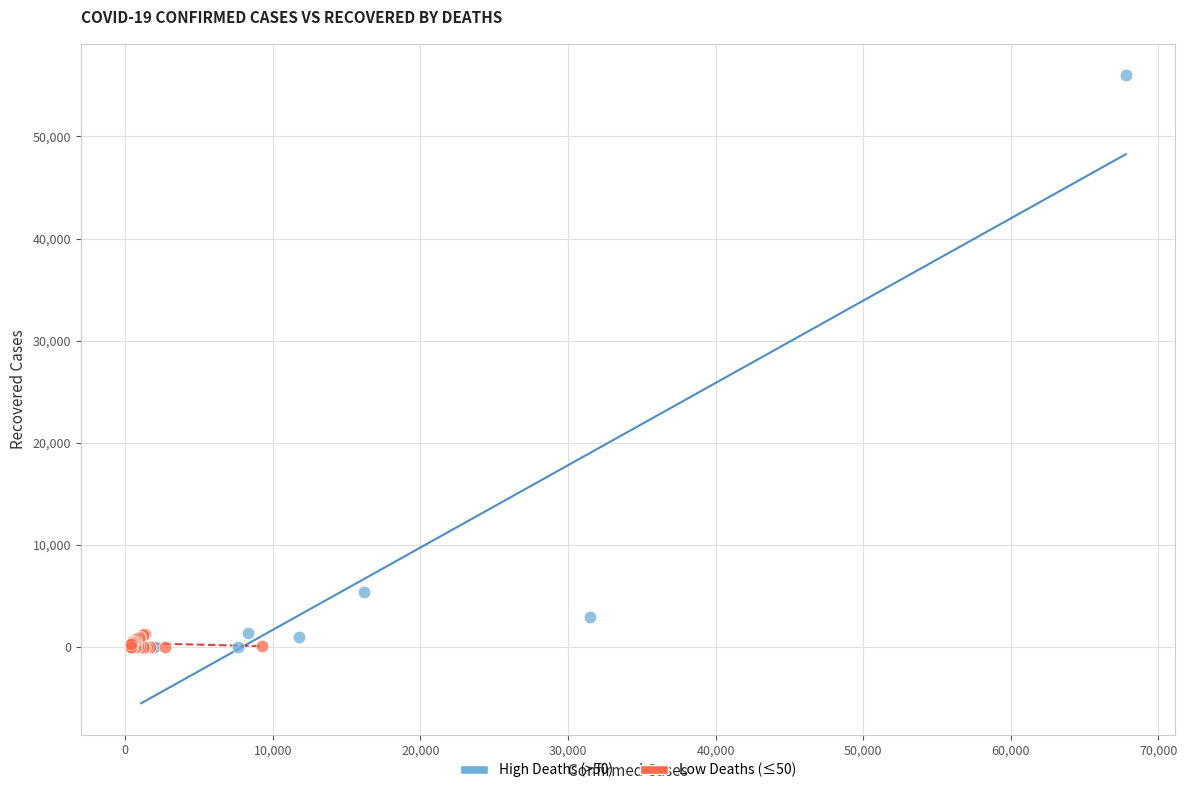

What are all the series names shown in the legend?

High Deaths (>50), Low Deaths (≤50)